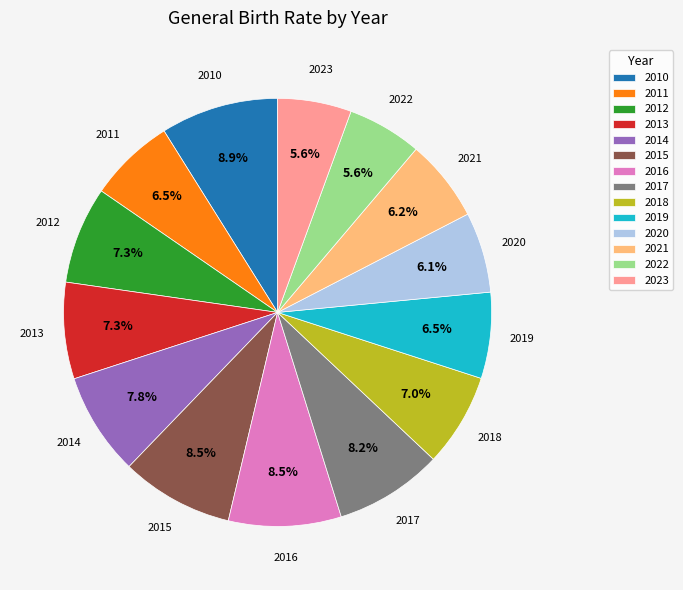

What percentage is the 2020 slice, to the nearest percent?

6%